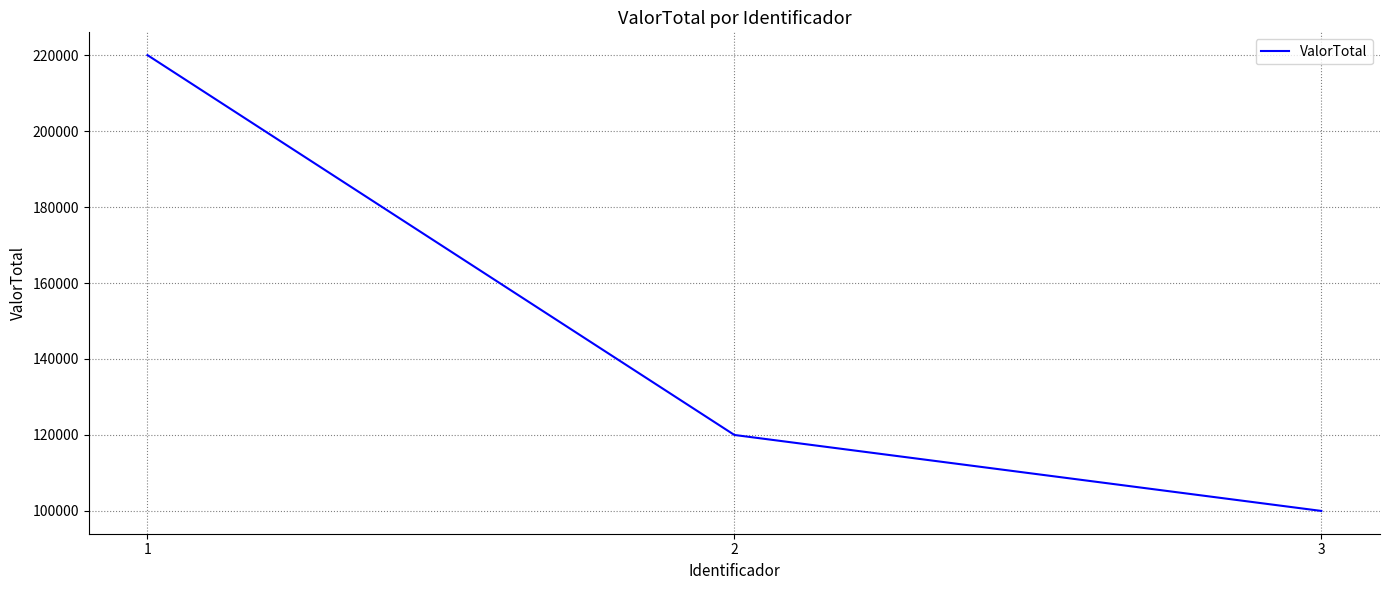

What is the difference between the values at 2 and 3?

20000